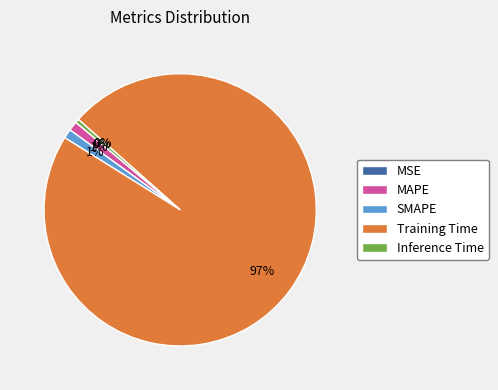

Is it true that SMAPE is 1% of the pie?

True